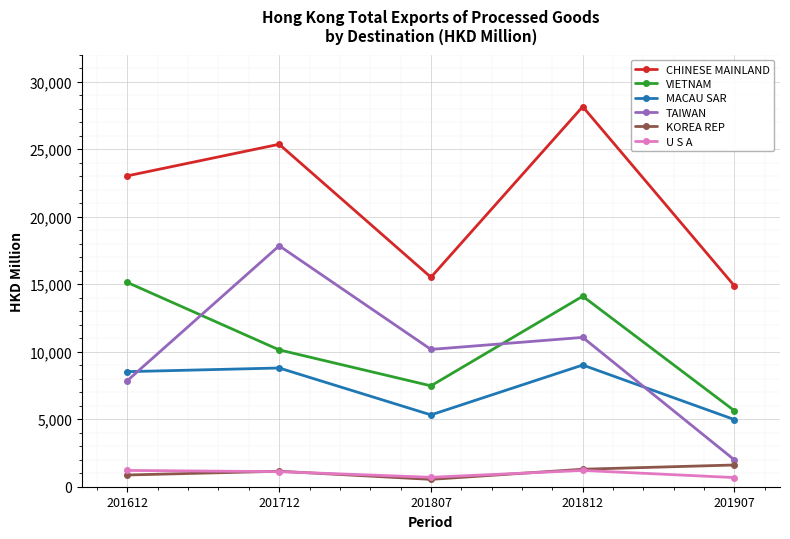

The value of MACAU SAR at 201812 is 9010.4. True or false?

True